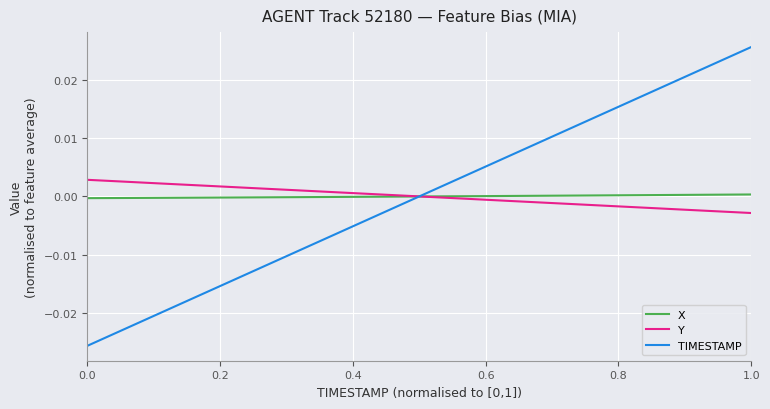

Which series has the widest spread of values?

TIMESTAMP